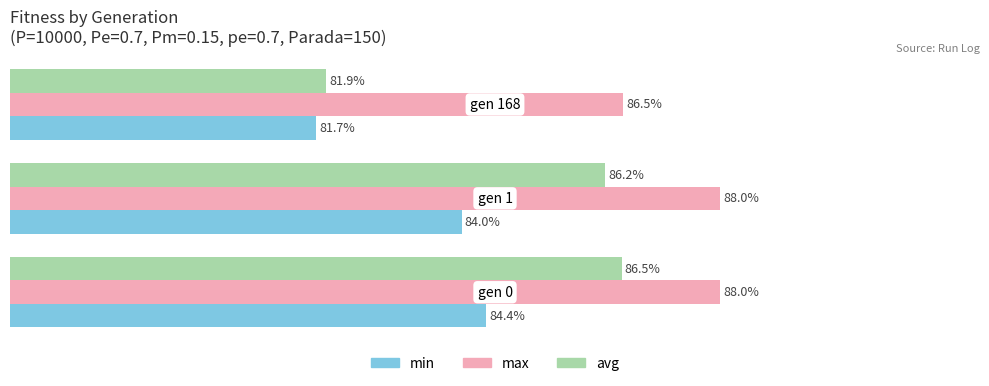

List the series in order of their overall mean, highest first.

max, avg, min